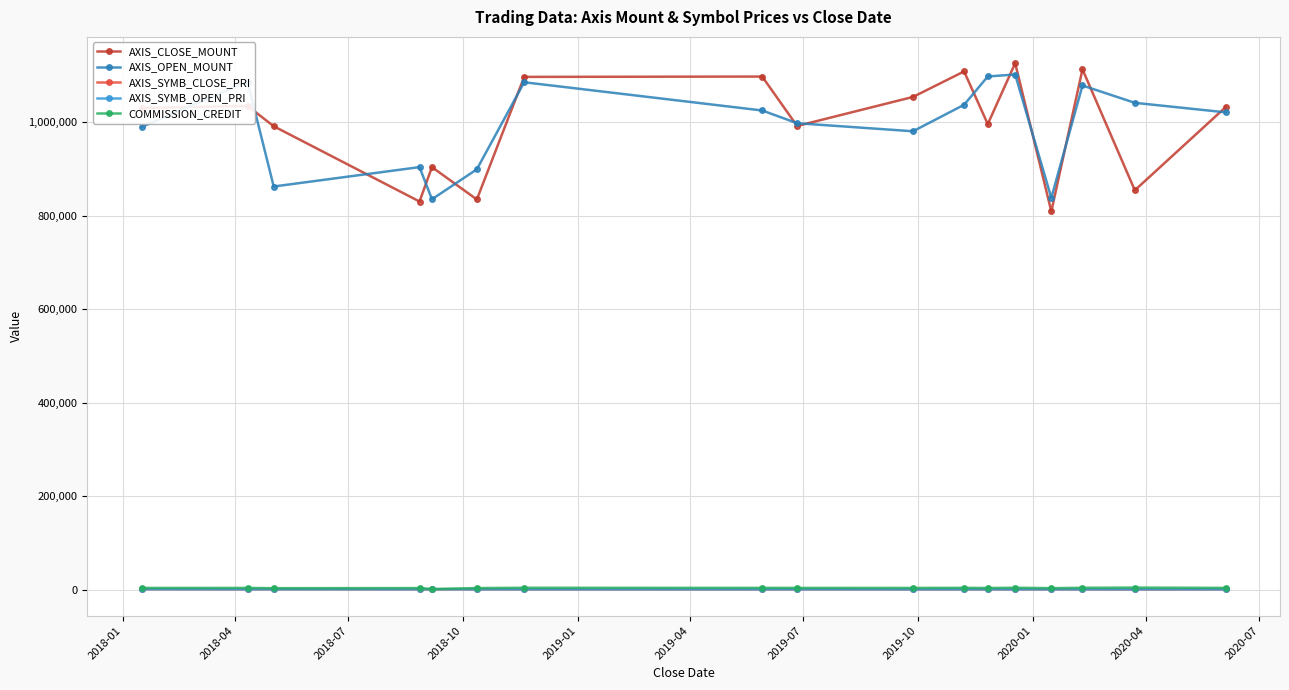

What is the value of the AXIS_OPEN_MOUNT point at the 14th from the left?

838100